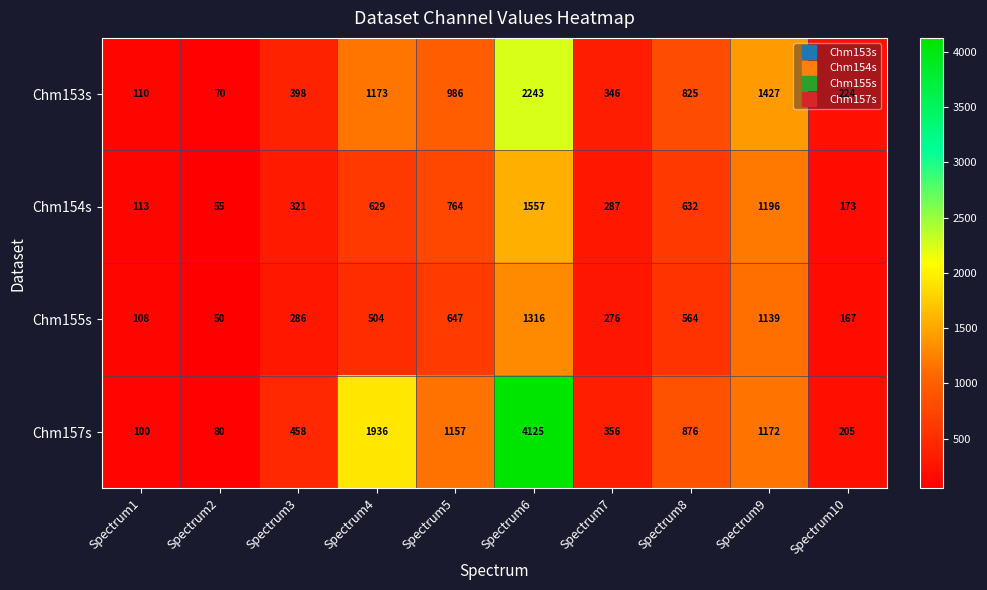

What is the difference between the maximum and minimum values in the Chm153s series?

2173